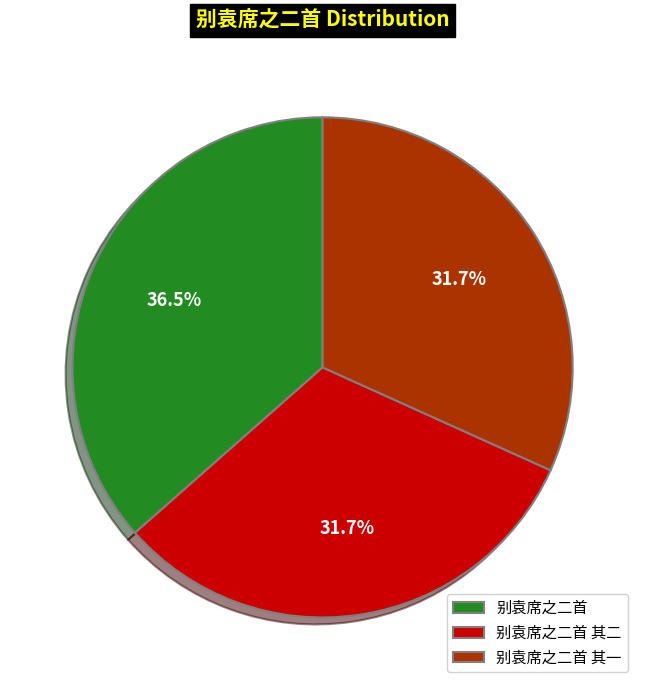

Is it true that 别袁席之二首 其二 is 32% of the pie?

True